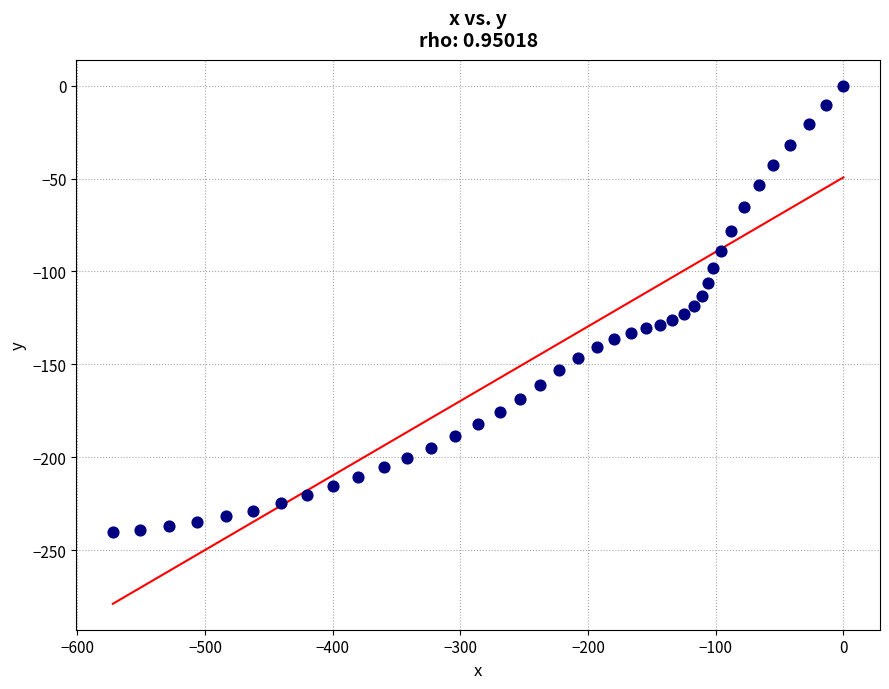

What is the range of Y values (max minus min)?

240.4